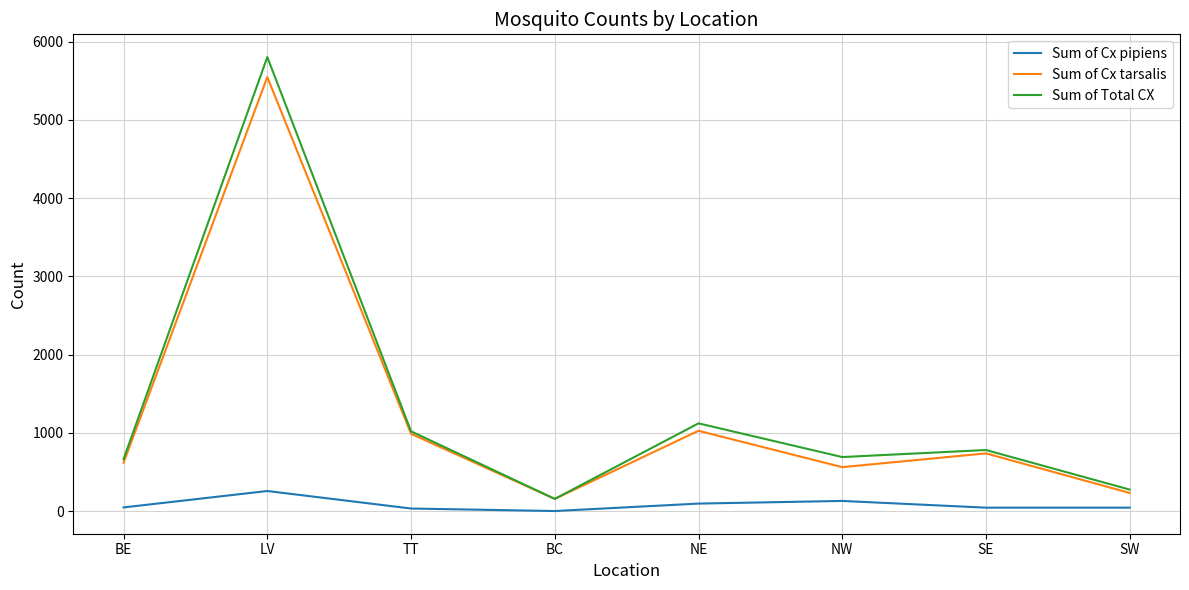

What is the sum of the Sum of Cx tarsalis values at BE and NW?

1179